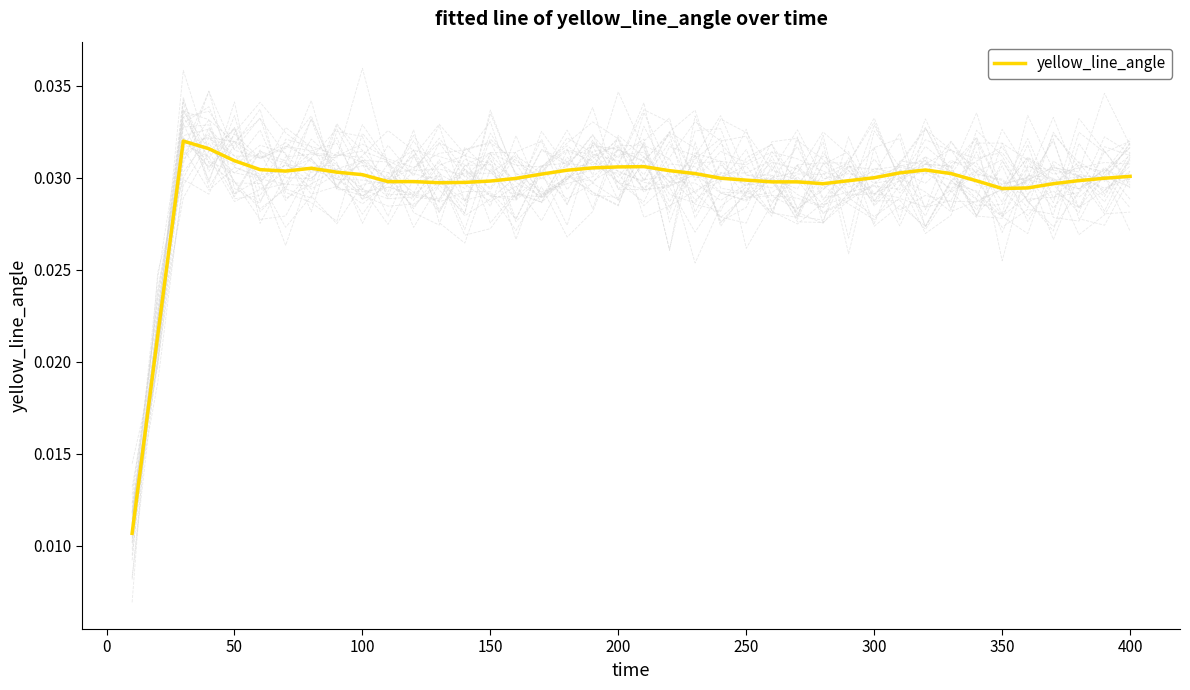

Is it true that the value at 250 is 0.0?

True